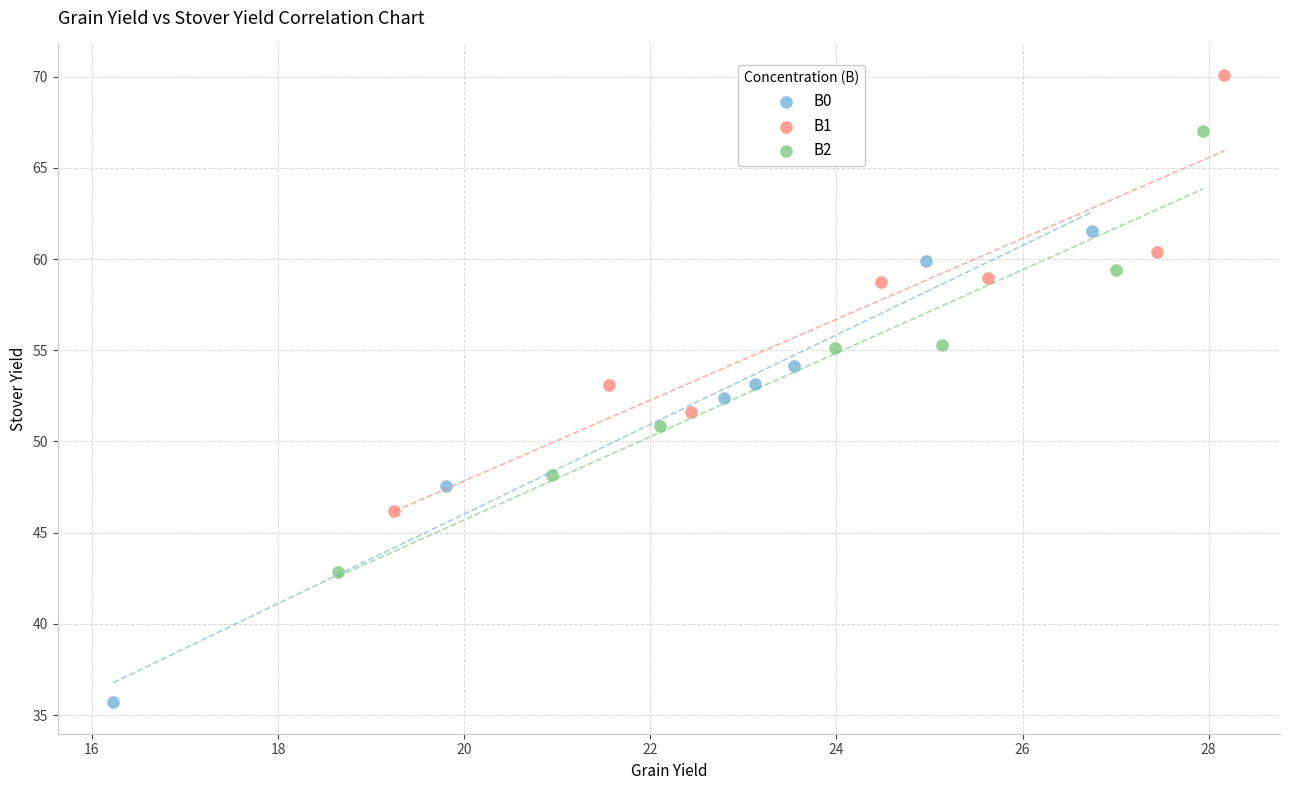

Which series reaches the minimum Y coordinate?

B0